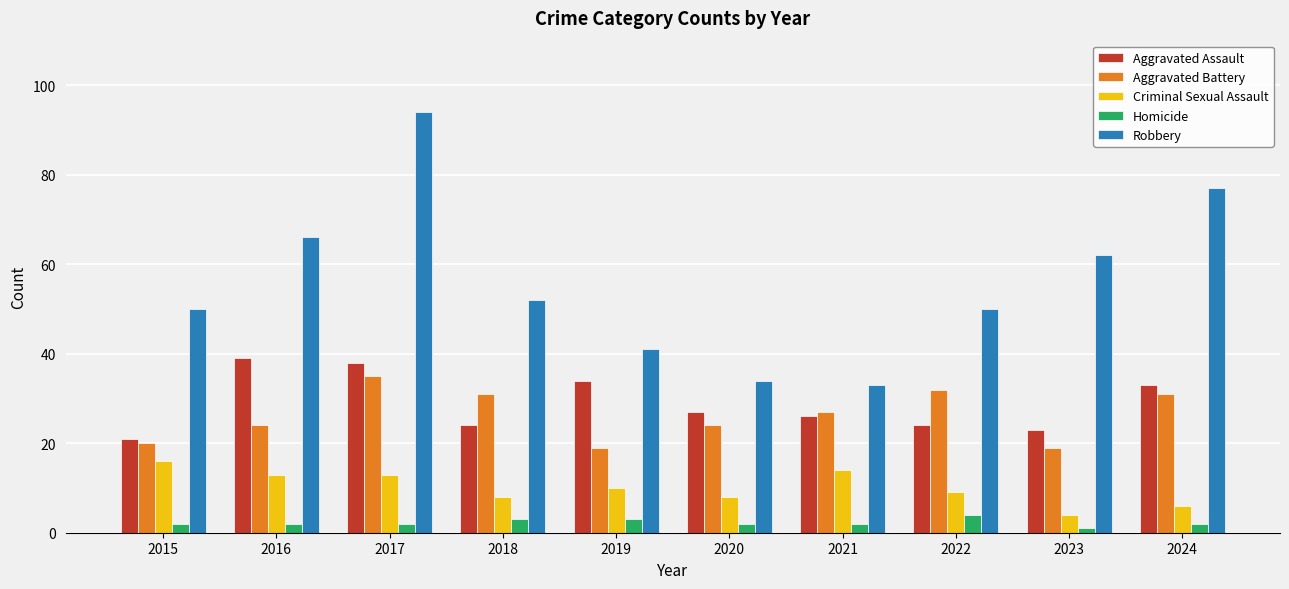

The value of Aggravated Assault at 2022 is 13. True or false?

False